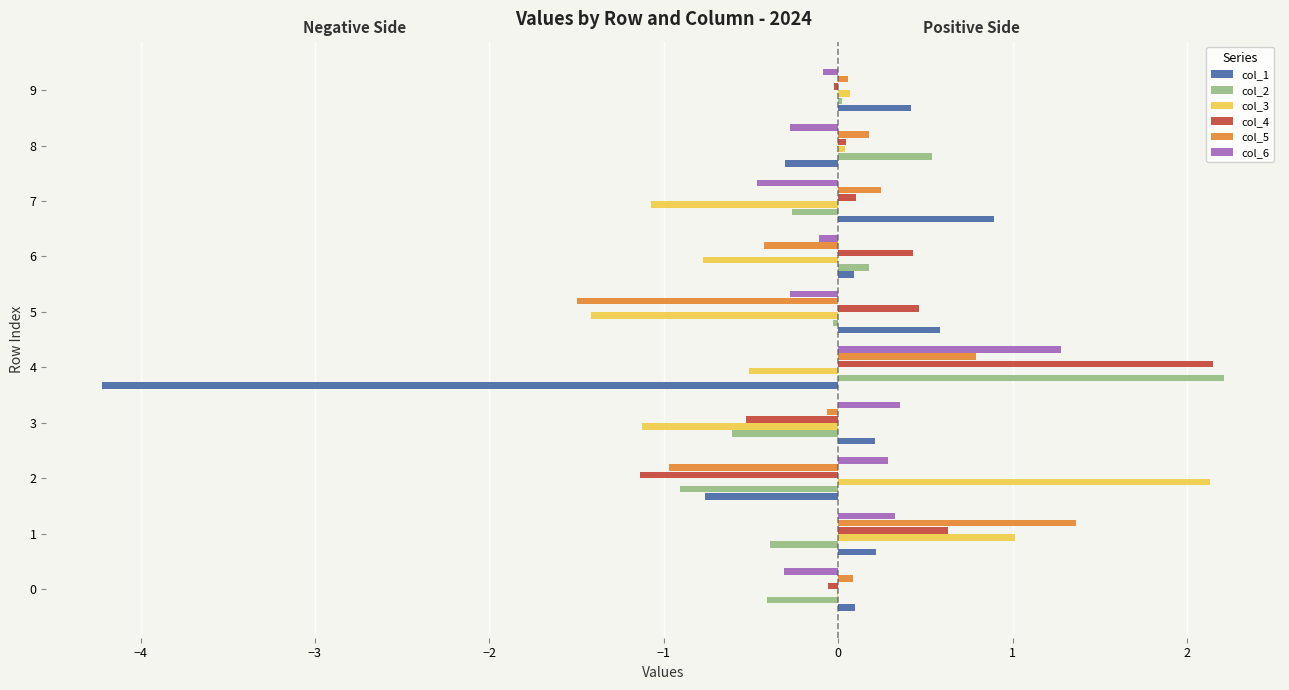

How many bars are there in each group?

6